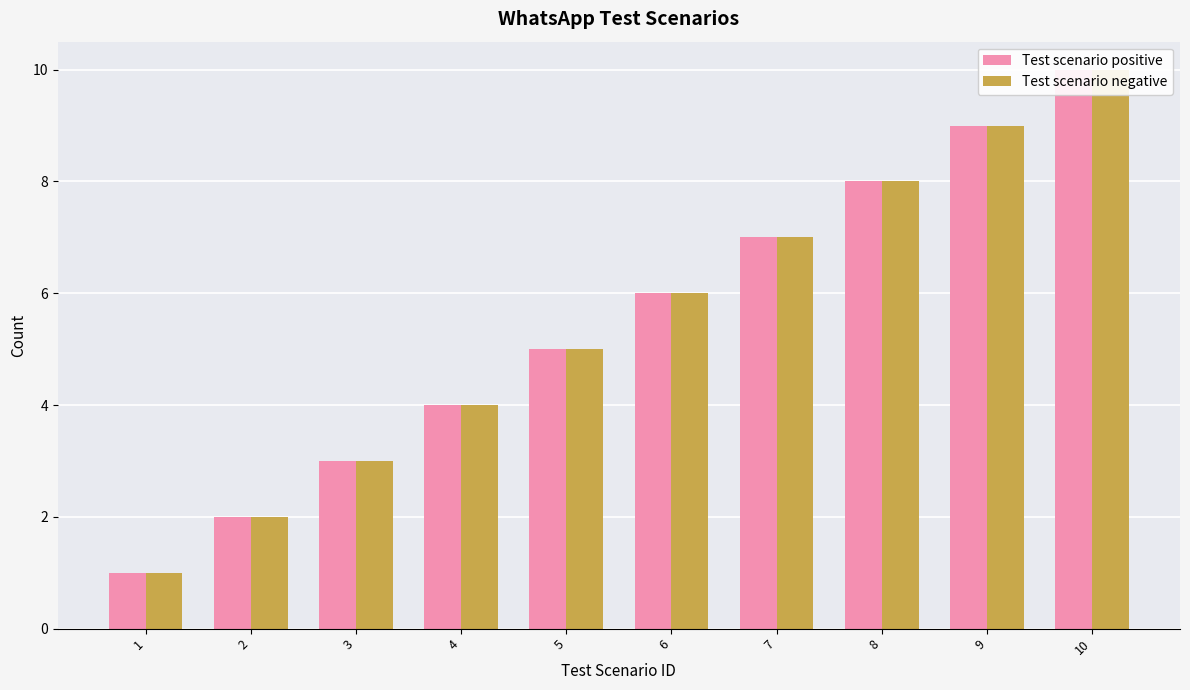

Read the Test scenario negative value at 6.

6